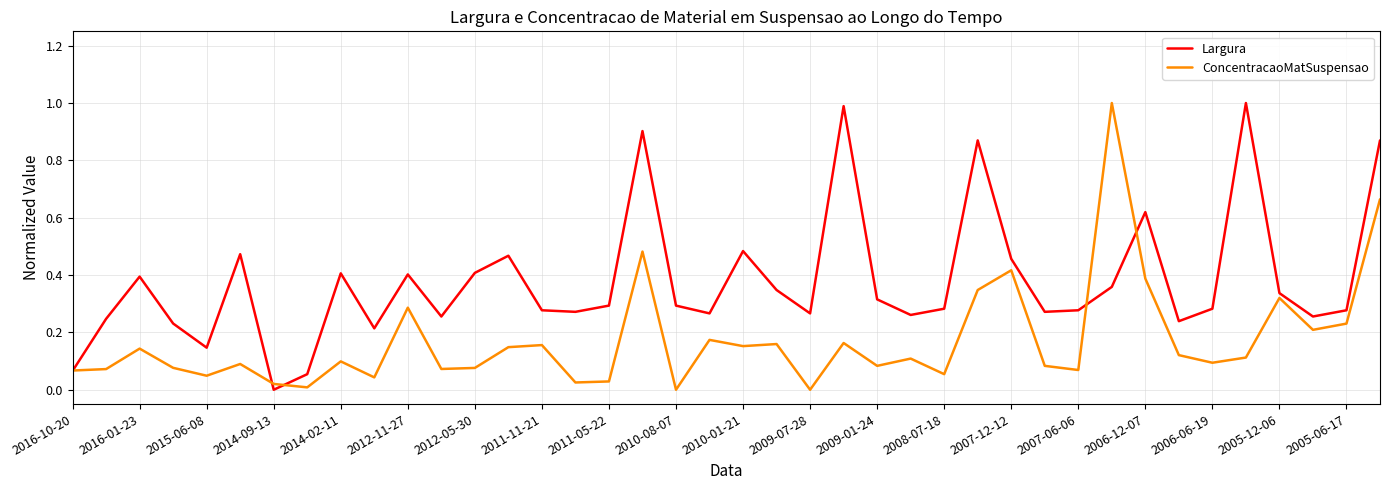

Rank the series by their average value, from lowest to highest.

ConcentracaoMatSuspensao, Largura